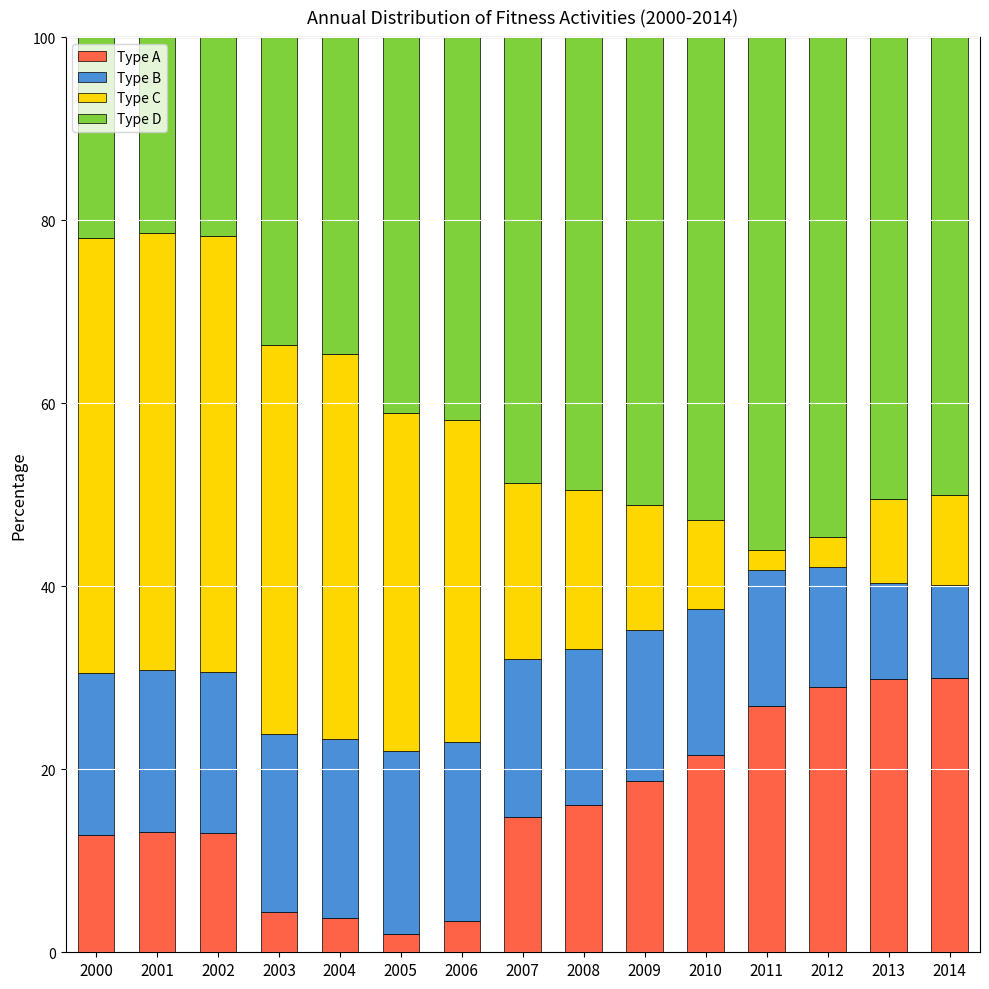

The value of se at 2001 is 23.7. True or false?

False